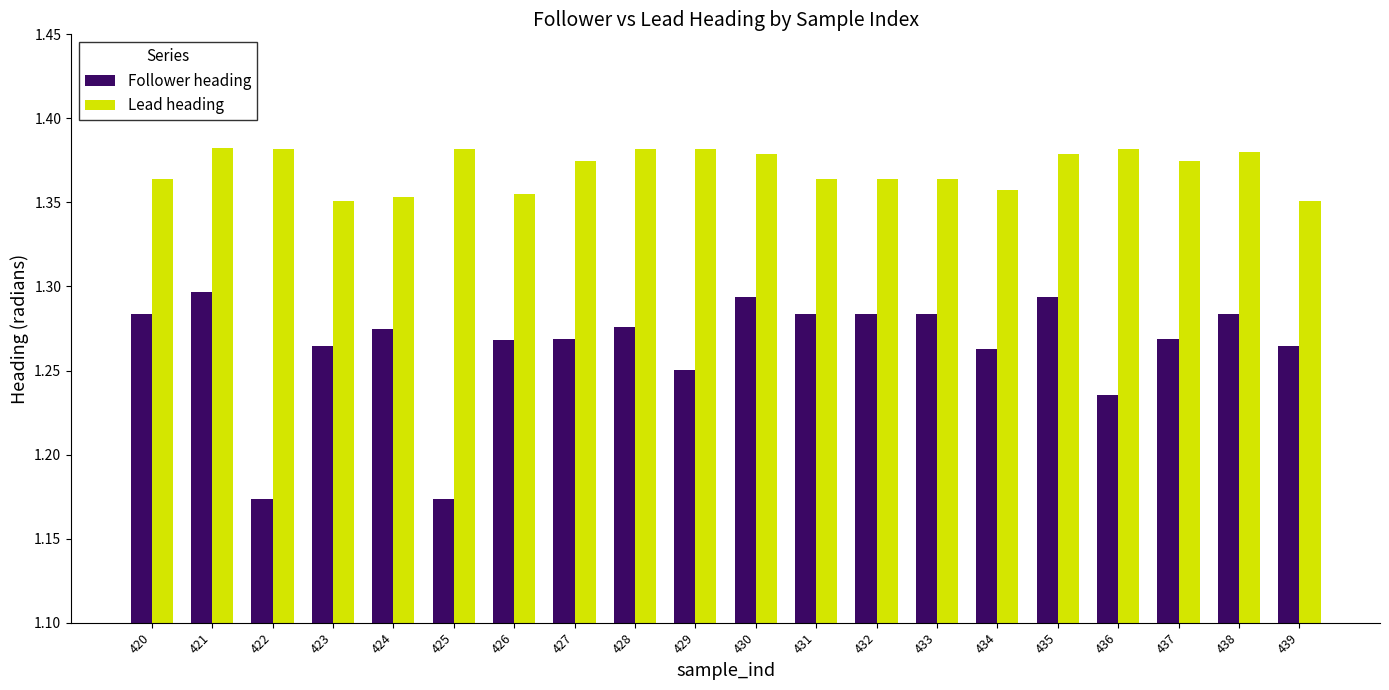

Rank the series at 420 from lowest to highest value.

Follower heading, Lead heading